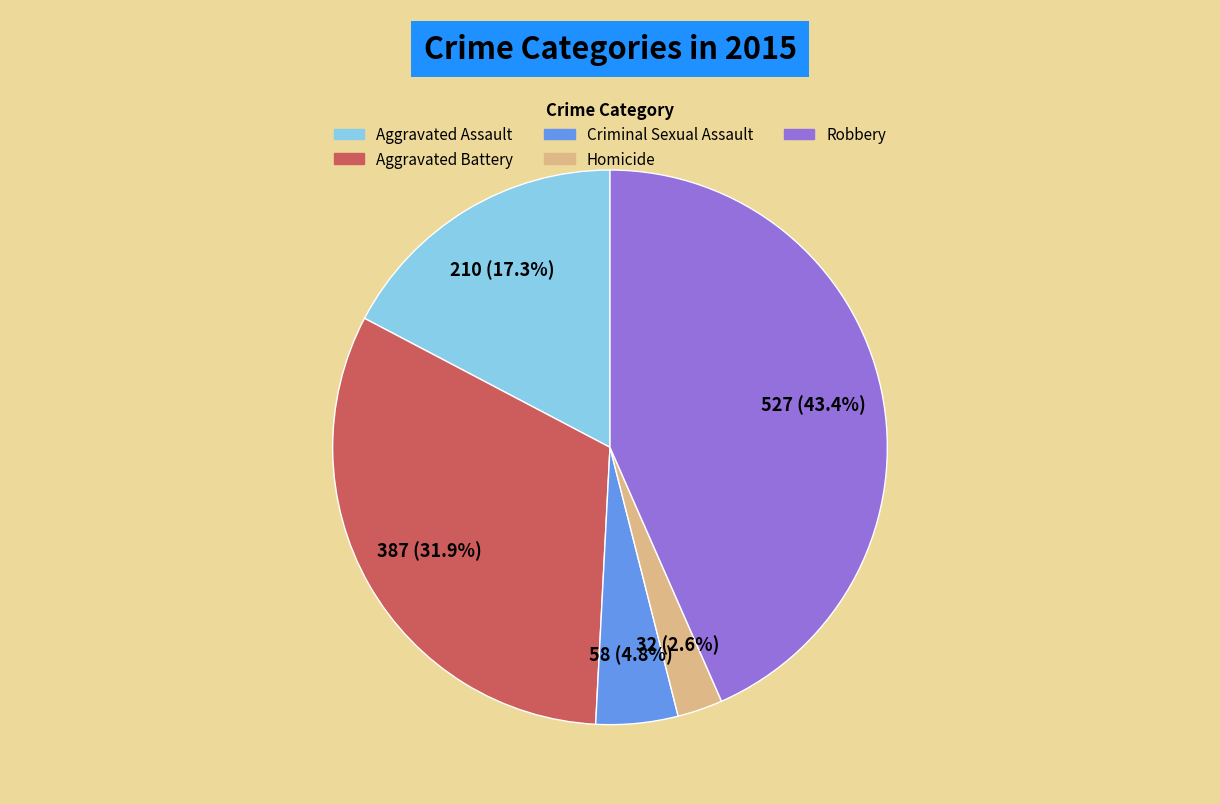

Does Aggravated Assault account for over 50% of the chart?

No